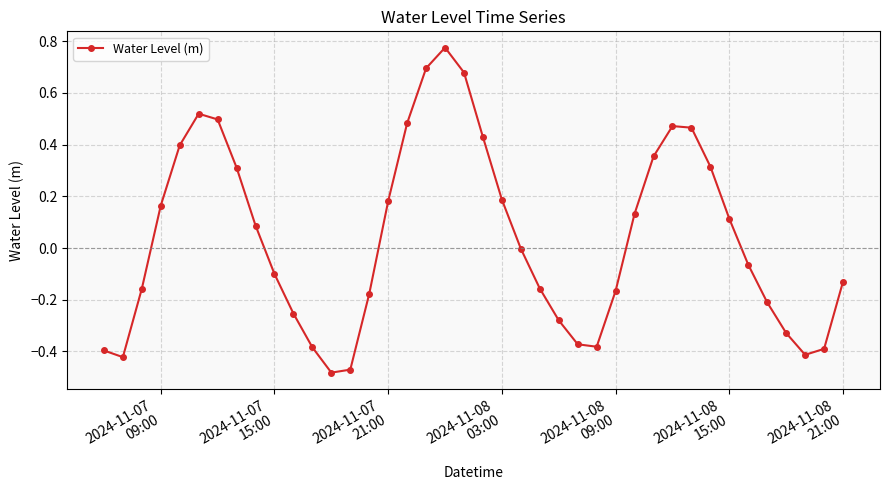

True or false: the data has more than 2 interior local peaks.

True